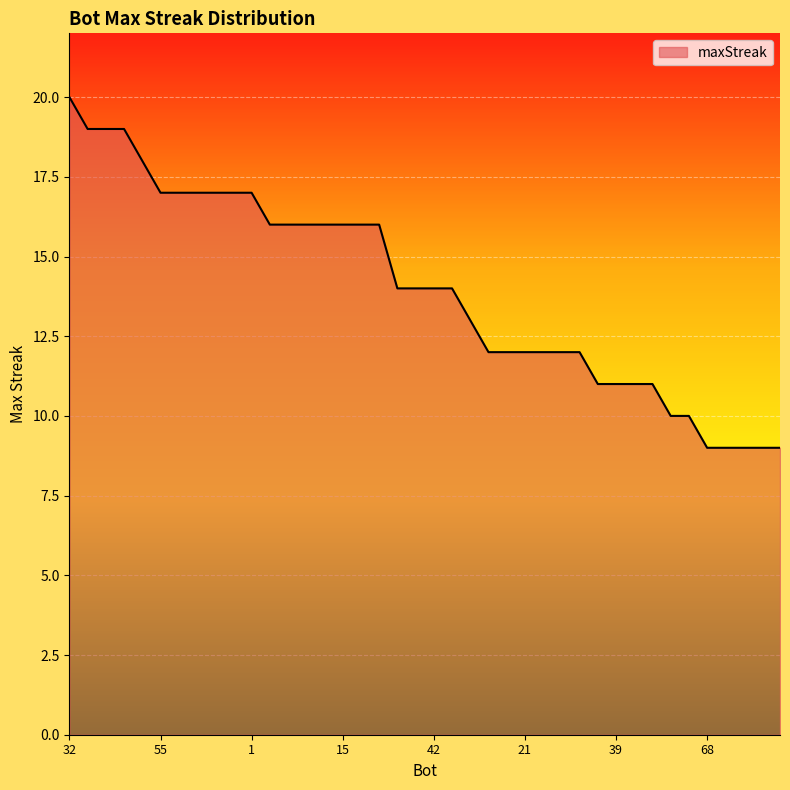

What is the sum of all values?

559